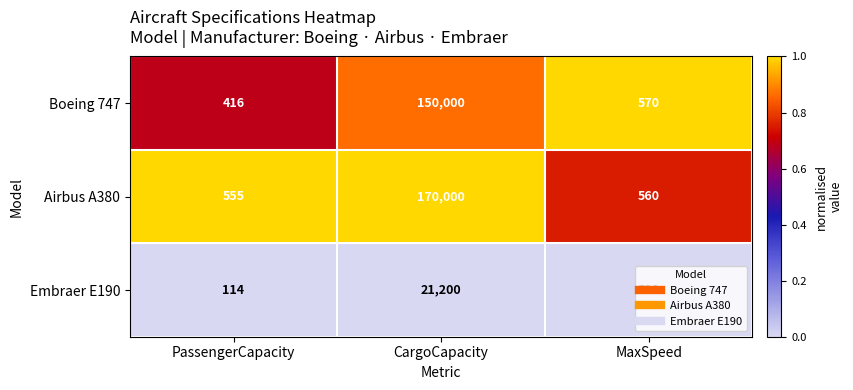

Which label corresponds to the smallest value in the chart?

PassengerCapacity